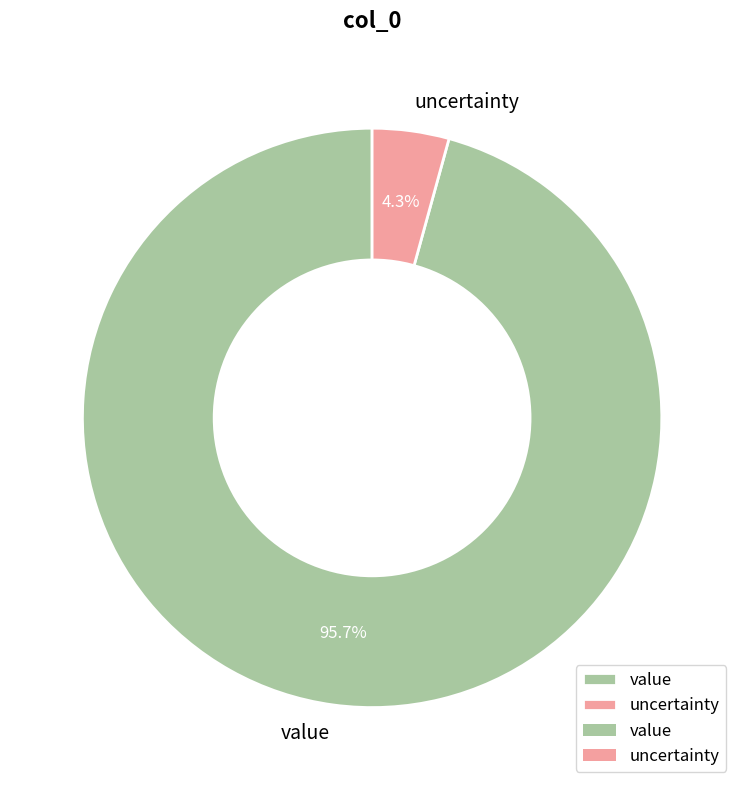

To the nearest percent, what portion does uncertainty represent?

4%